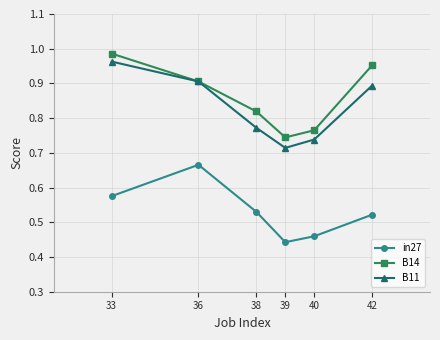

What is the difference between the highest and lowest values at 36?

0.2